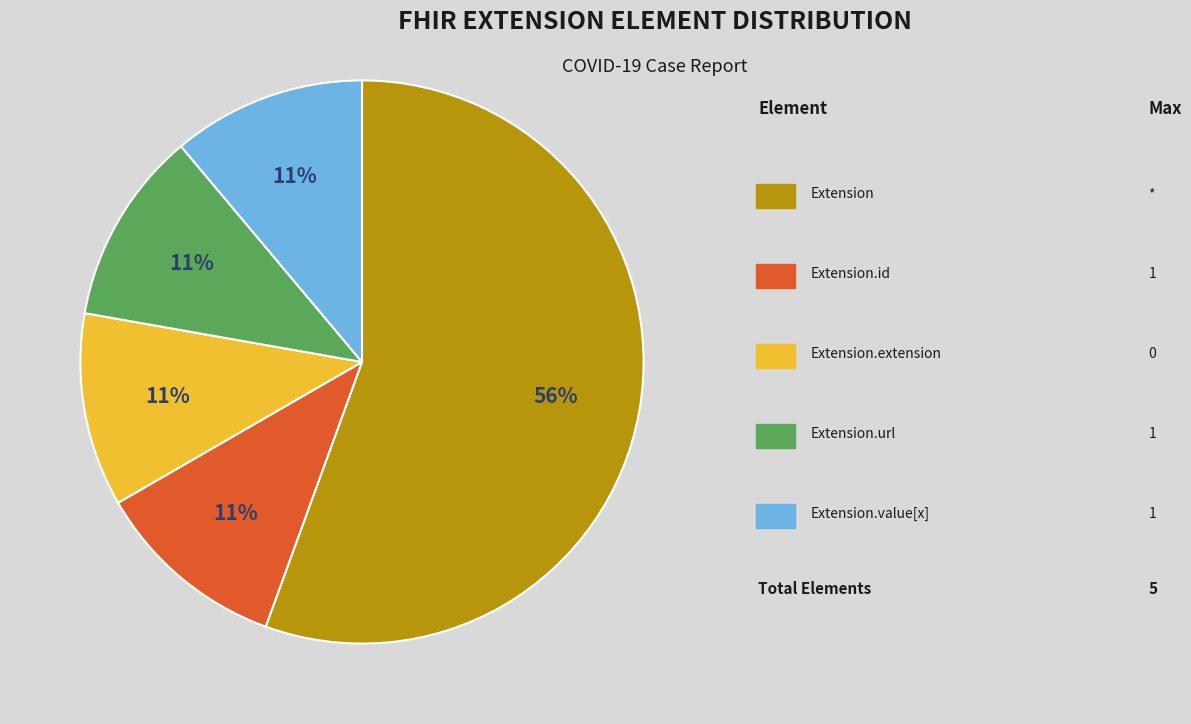

Does any single category account for the majority?

Yes